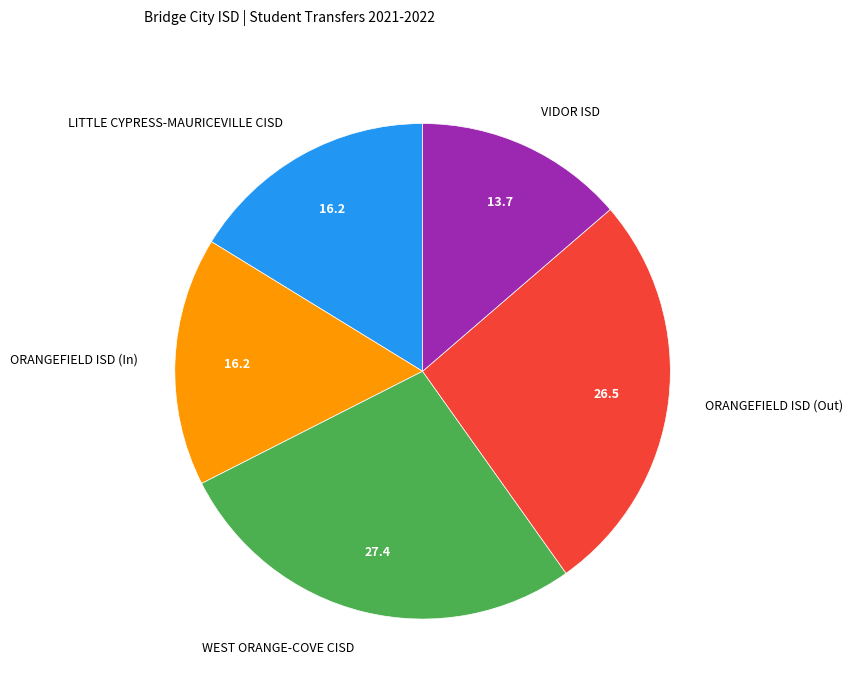

Does ORANGEFIELD ISD (Out) account for over 50% of the chart?

No